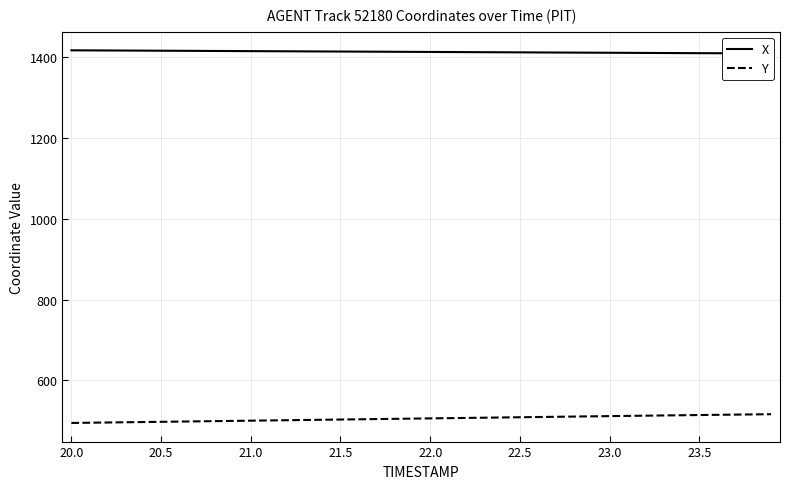

Read the Y value at 20.5.

497.2